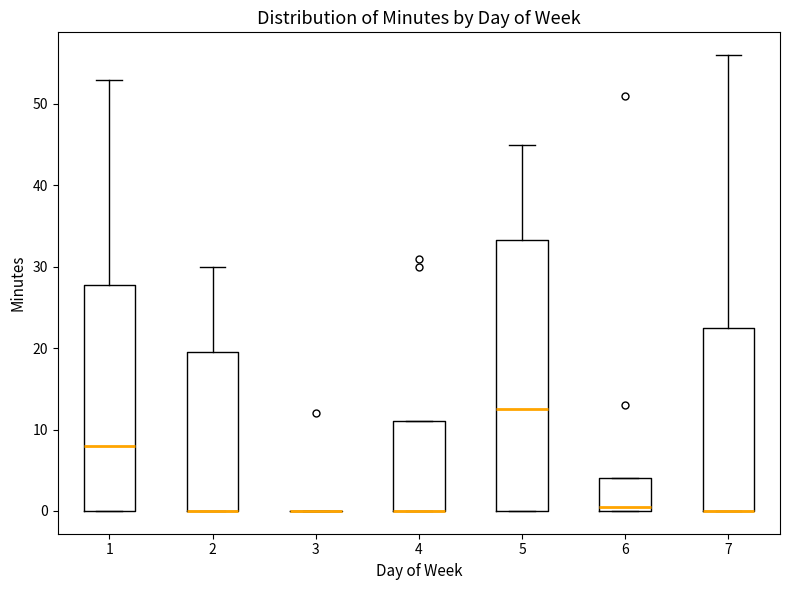

Reading left to right, transcribe this box plot: for each box, give where its median line is, the range the box spans, and where its two whiskers end, as read against the y-axis. The values are not printed on the chart, so give them approximately, as read against the axis.

1: median 8, box 0 to 28, whiskers 0 to 53
2: median 0 (drawn on the box's lower edge), box 0 to 20, whiskers 0 to 30
3: box collapsed to a line at 0, whiskers 0 to 0
4: median 0 (drawn on the box's lower edge), box 0 to 11, whiskers 0 to 11
5: median 13, box 0 to 33, whiskers 0 to 45
6: median 1, box 0 to 4, whiskers 0 to 4
7: median 0 (drawn on the box's lower edge), box 0 to 23, whiskers 0 to 56